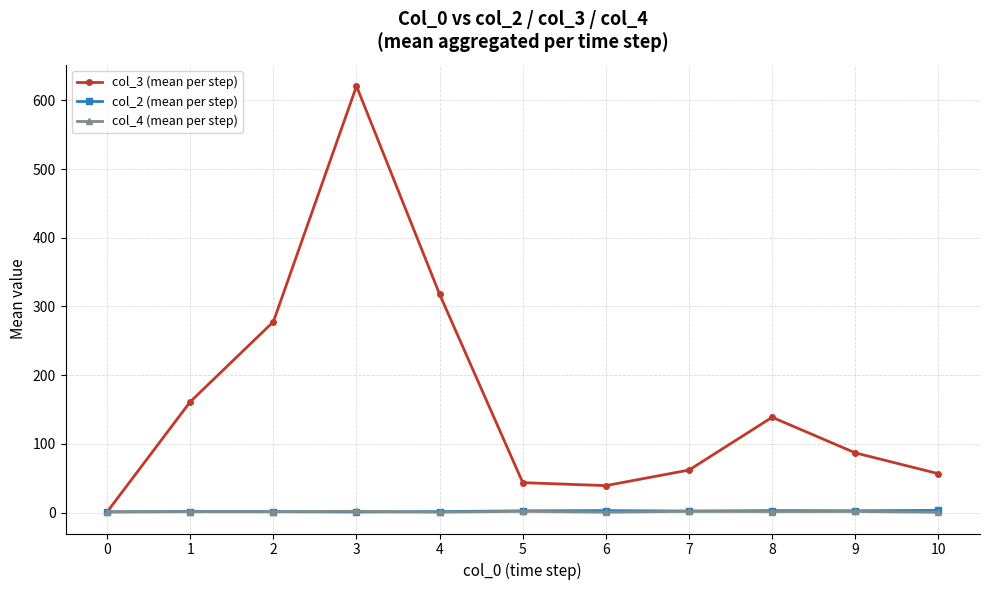

How many data points in col_2 (mean per step) are above 2?

6